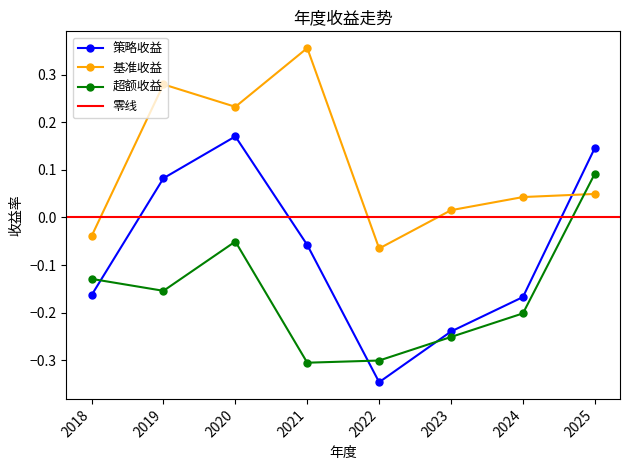

What is the sum of the 基准收益 values at 2021 and 2019?

0.6